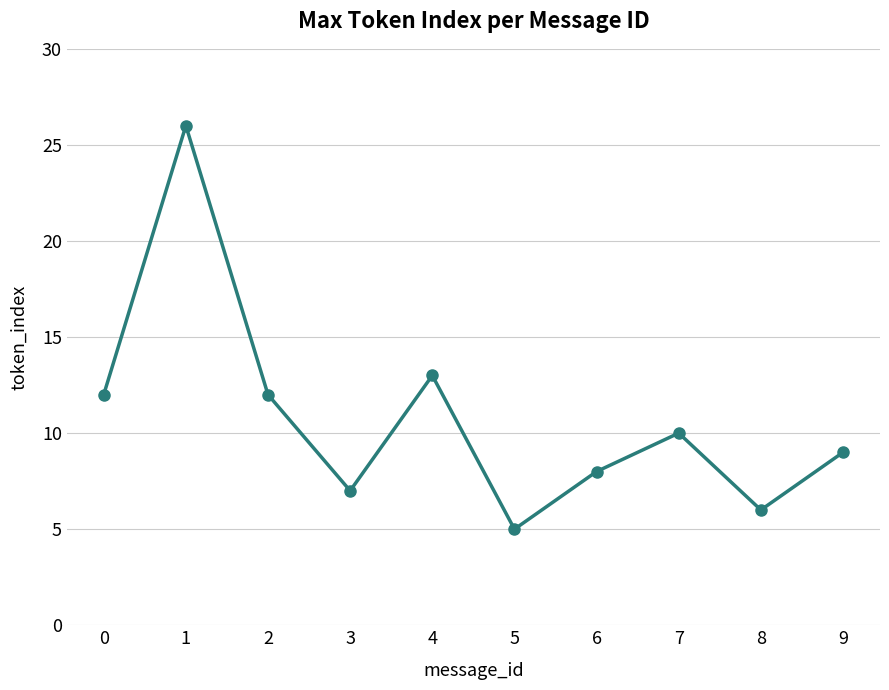

What is the average value?

11